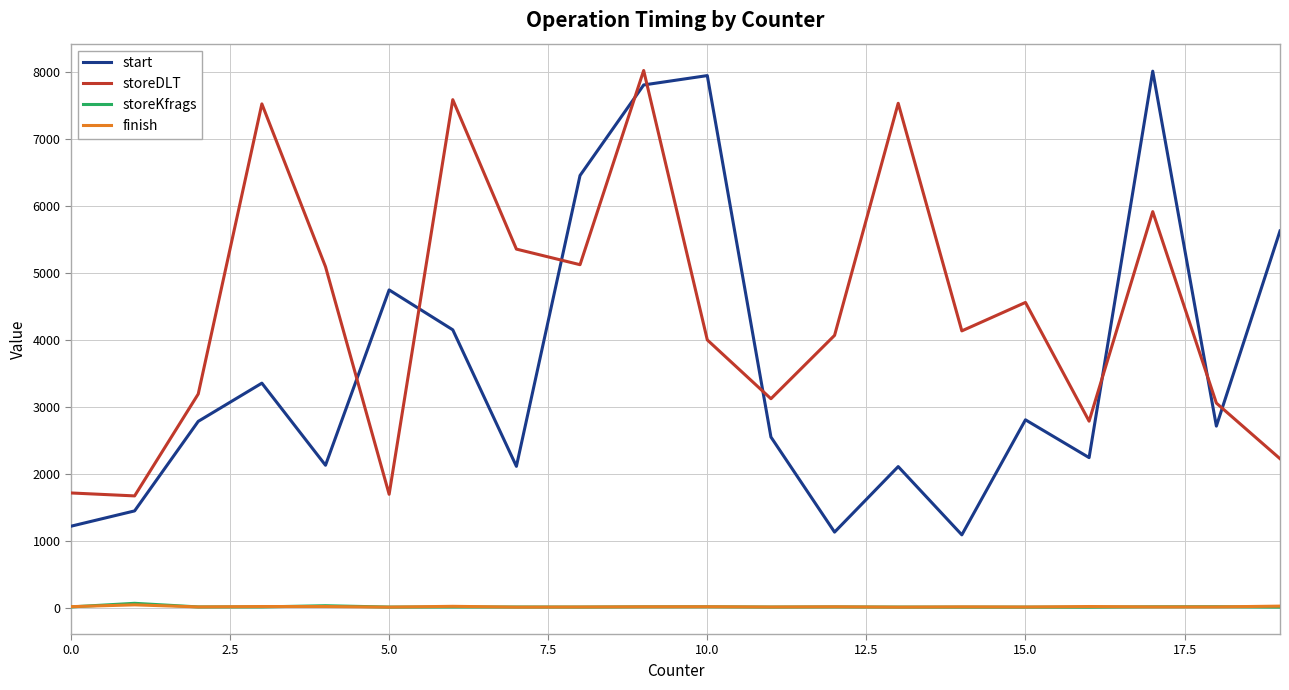

Which series has the widest spread of values?

start